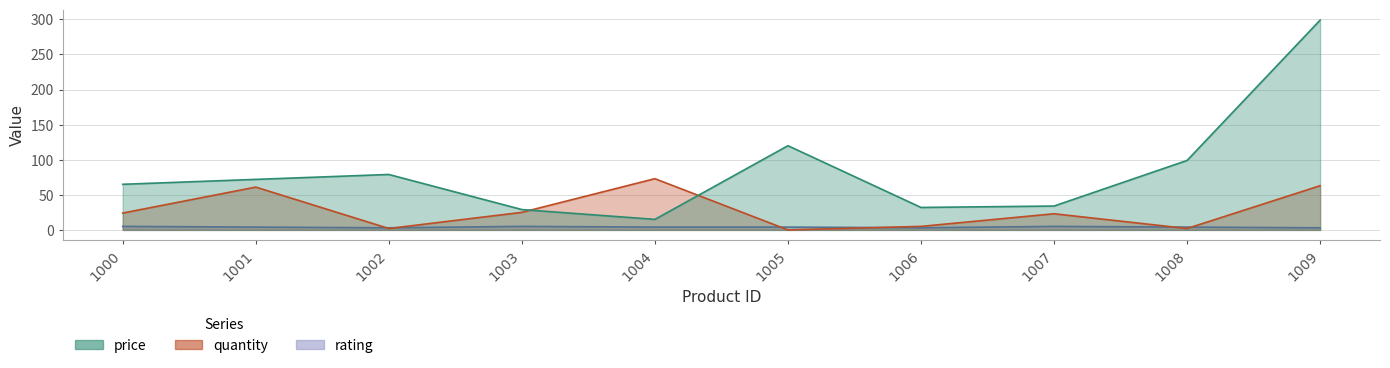

Does the chart have visible grid lines?

Yes